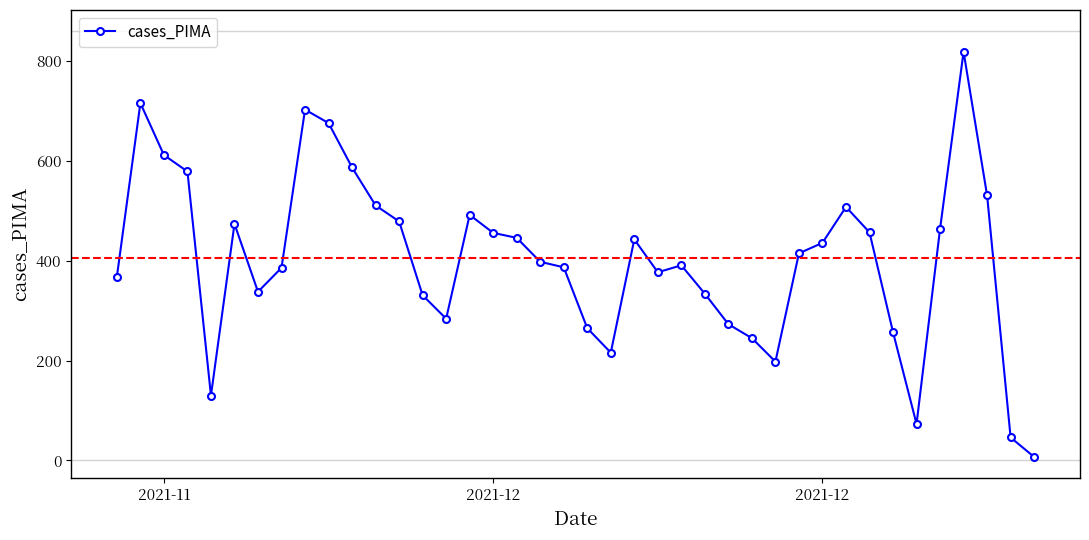

True or false: the data has more than 1 interior local peaks.

True